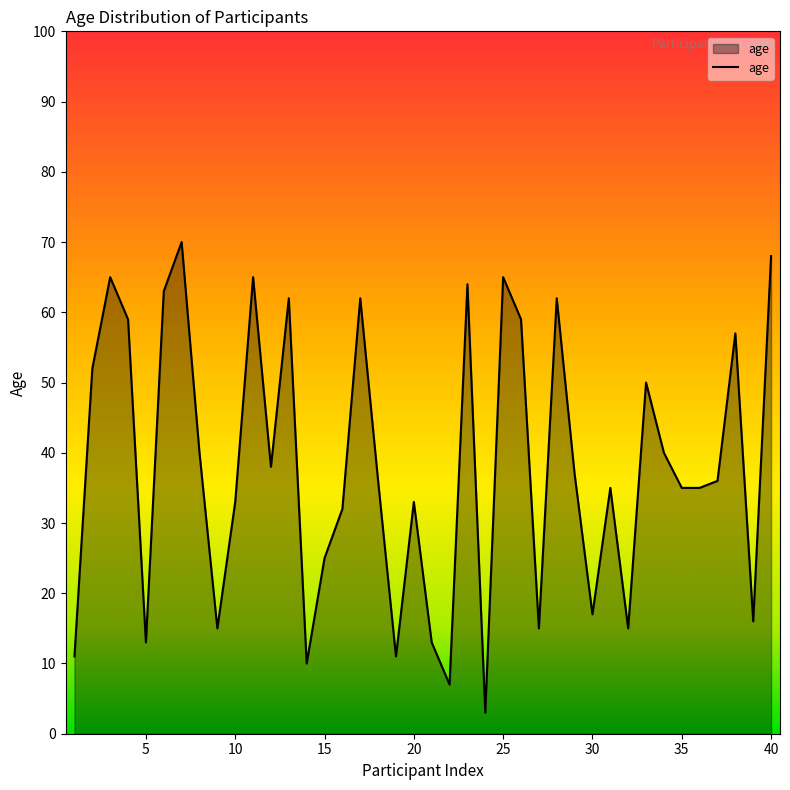

What is the greatest value displayed?

70